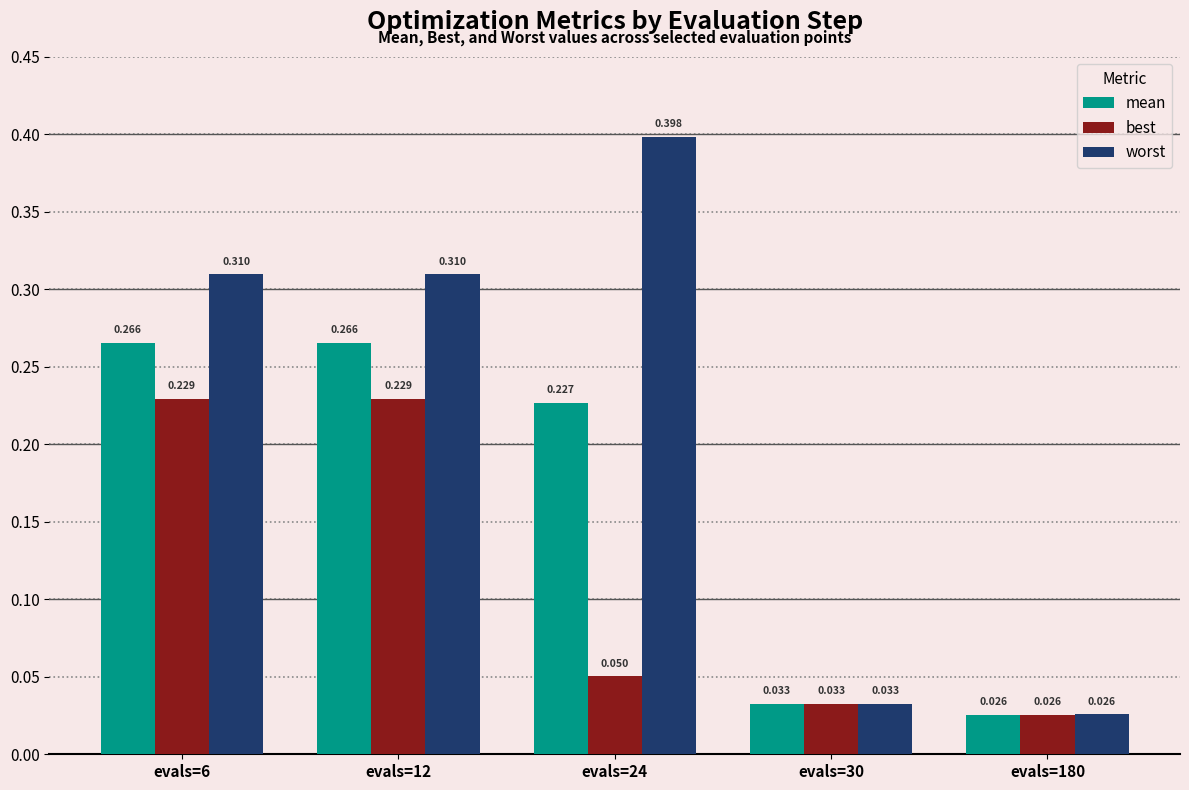

Between evals=6 and evals=180, which series saw the biggest shift?

worst